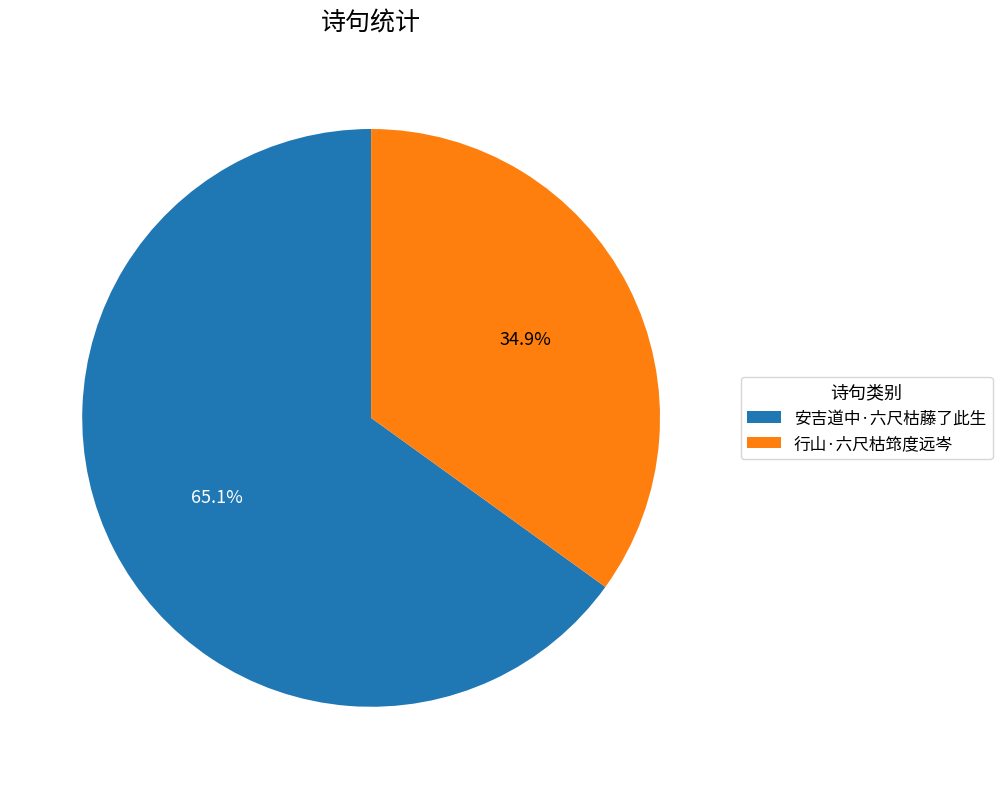

Count the number of slices in the pie.

2